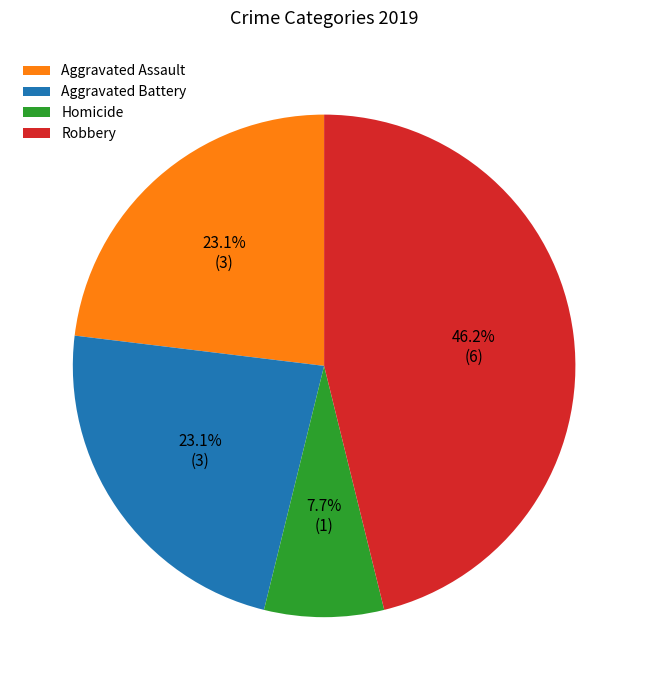

What is the ratio of the value at Aggravated Battery to the value at Aggravated Assault?

1.0